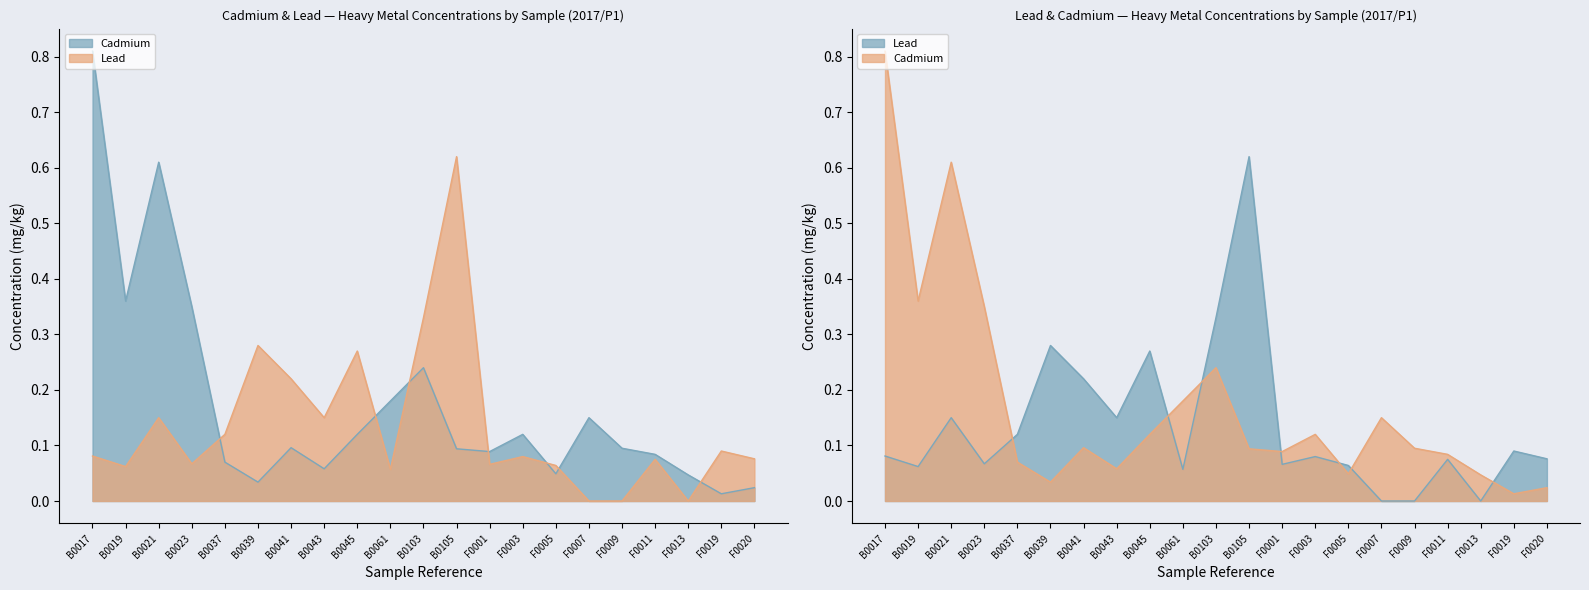

What position from the right is F0009?

5